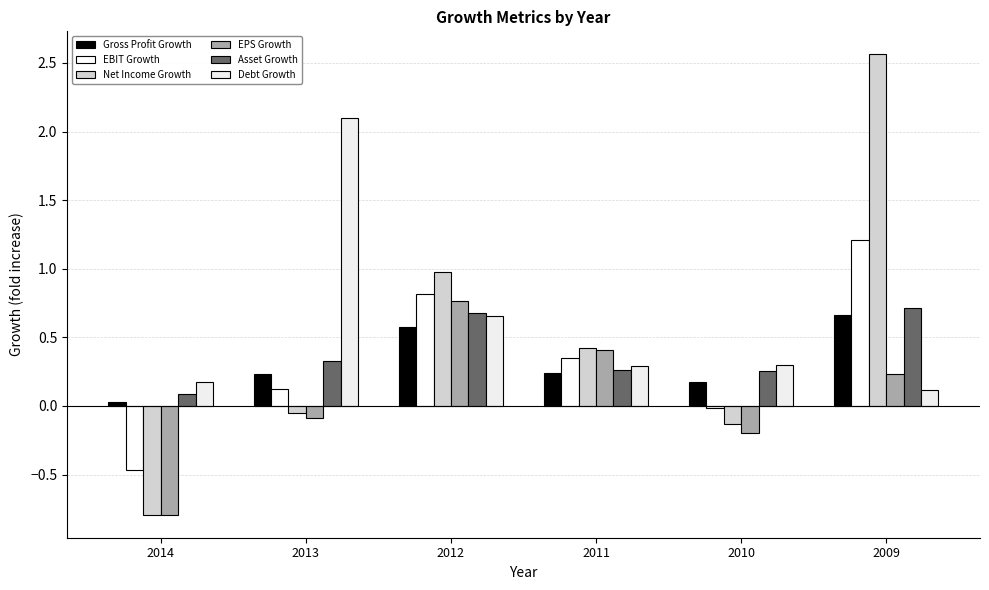

What is the minimum value for Asset Growth?

0.1